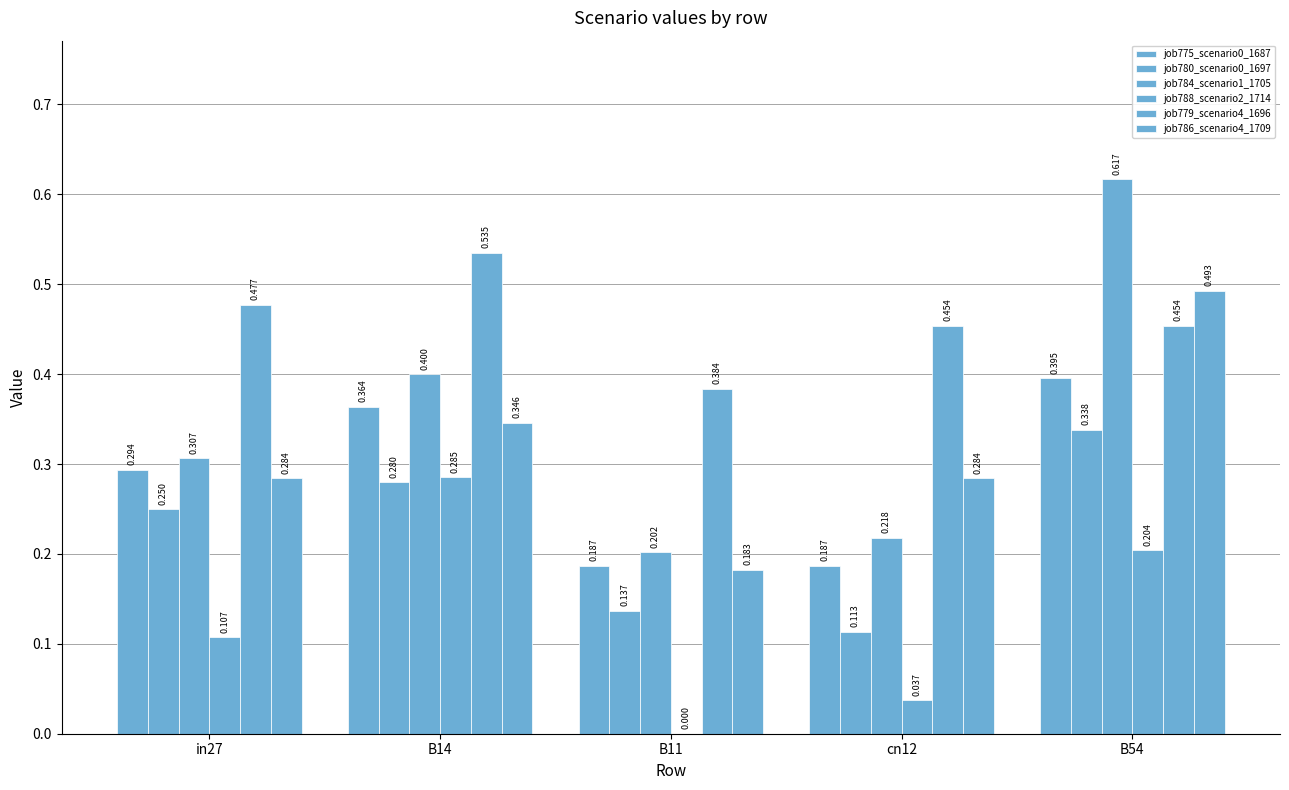

What is the difference between the maximum and minimum values in the job775_scenario0_1687 series?

0.2